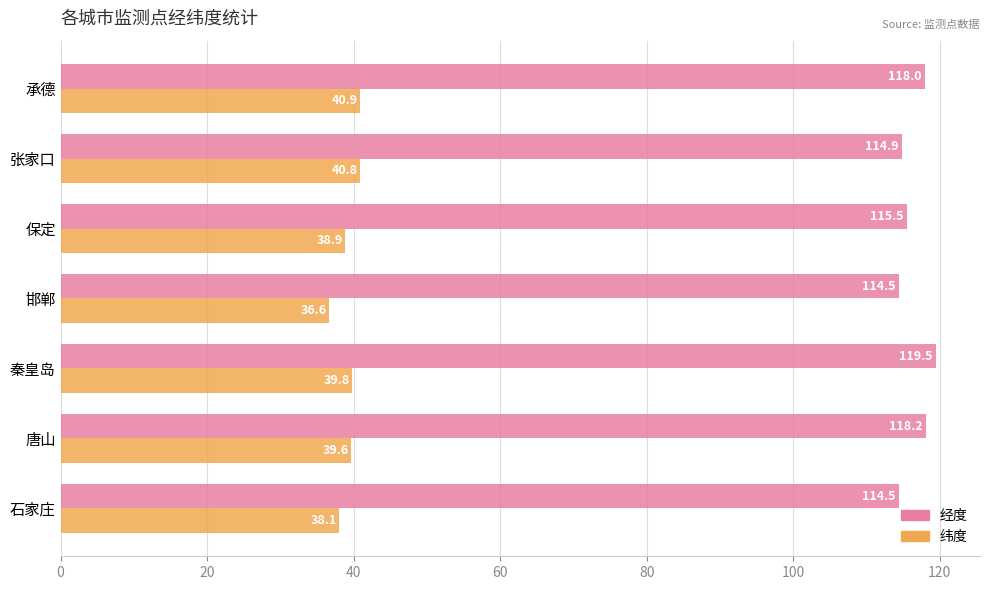

What is the average value of the 经度 series?

116.4